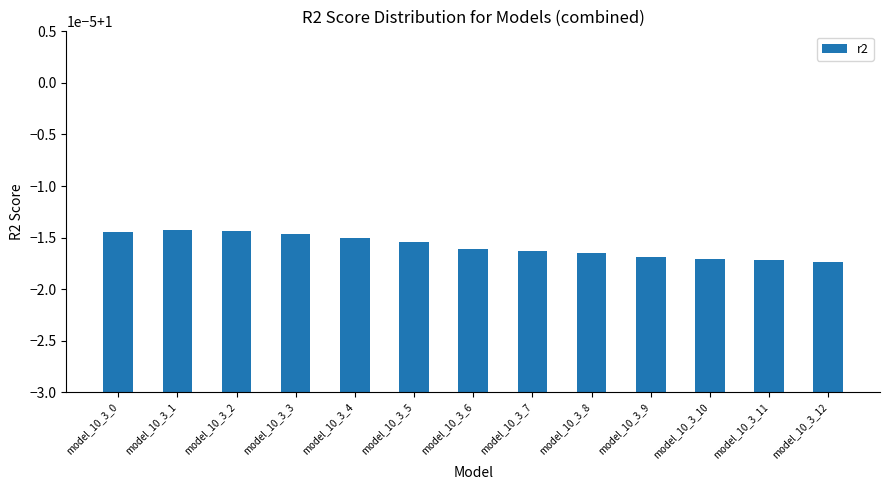

What is the minimum value shown in the chart?

1.0